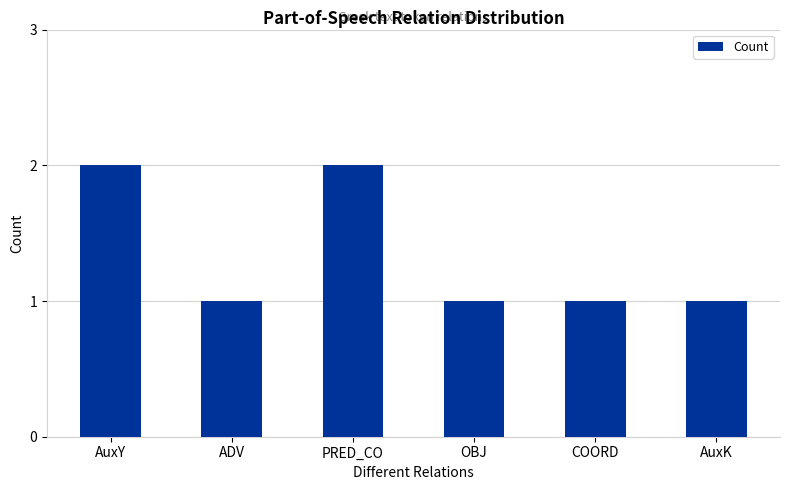

What is the label of the 5th bar from the right?

ADV